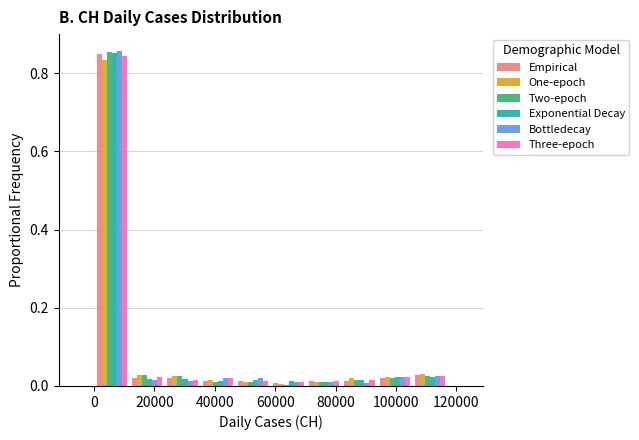

What is the height of the Bottledecay bar covering 94000 to 106000 on the x-axis? Neither the bar edges nor the heights are printed on the chart, so give them approximately, as read against the axes.

0.02